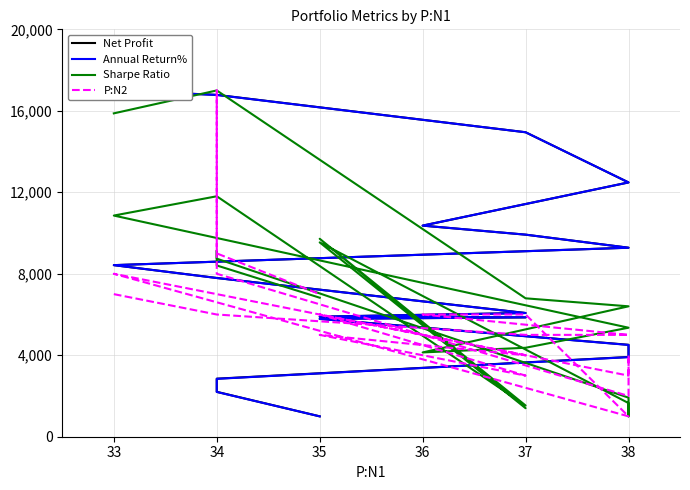

What is the value of the Net Profit point at the 18th from the left?

2704.8